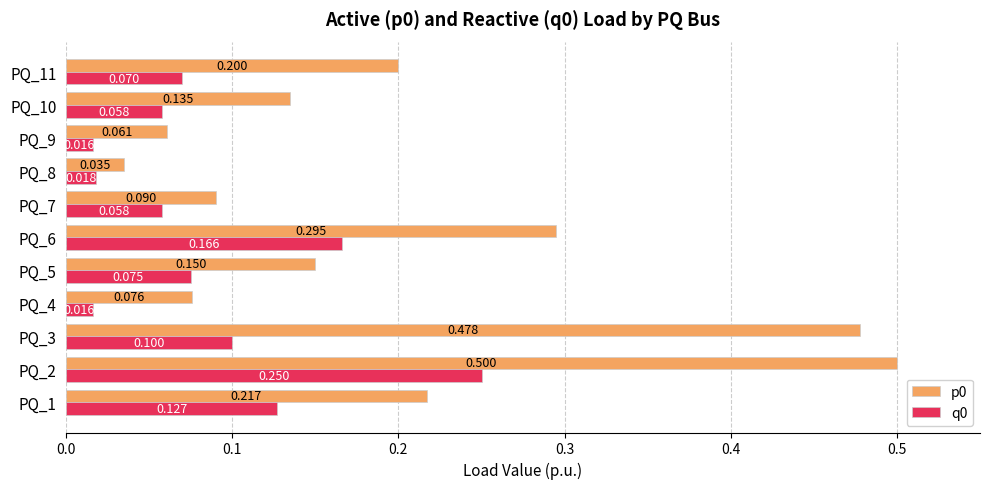

Is the value of p0 at PQ_6 greater than the value of q0 at PQ_11?

Yes